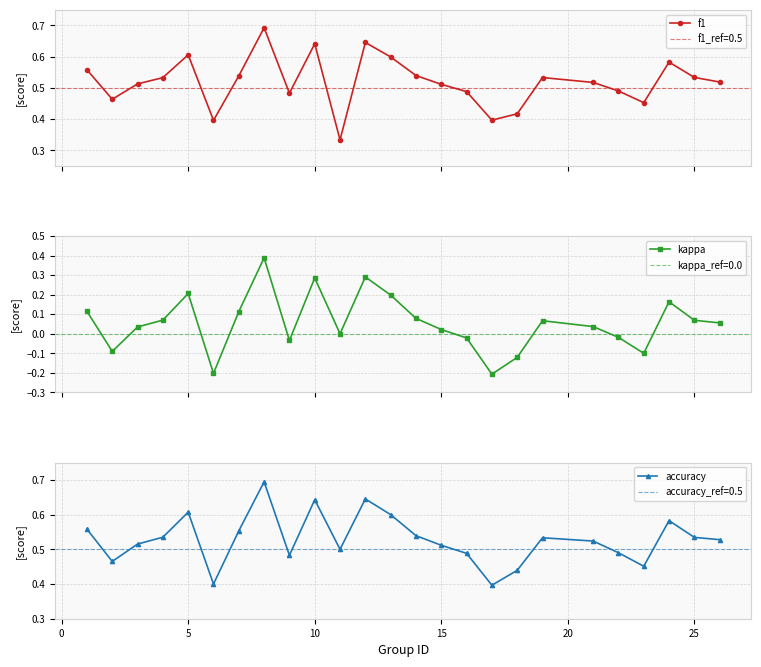

Reading right to left, list all the values displayed in this chart.

f1: 0.5	0.5	0.6	0.5	0.5	0.5	0.5	0.4	0.4	0.5	0.5	0.5	0.6	0.6	0.3	0.6	0.5	0.7	0.5	0.4	0.6	0.5	0.5	0.5	0.6
kappa: 0.1	0.1	0.2	-0.1	-0.0	0.0	0.1	-0.1	-0.2	-0.0	0.0	0.1	0.2	0.3	0.0	0.3	-0.0	0.4	0.1	-0.2	0.2	0.1	0.0	-0.1	0.1
accuracy: 0.5	0.5	0.6	0.5	0.5	0.5	0.5	0.4	0.4	0.5	0.5	0.5	0.6	0.6	0.5	0.6	0.5	0.7	0.6	0.4	0.6	0.5	0.5	0.5	0.6